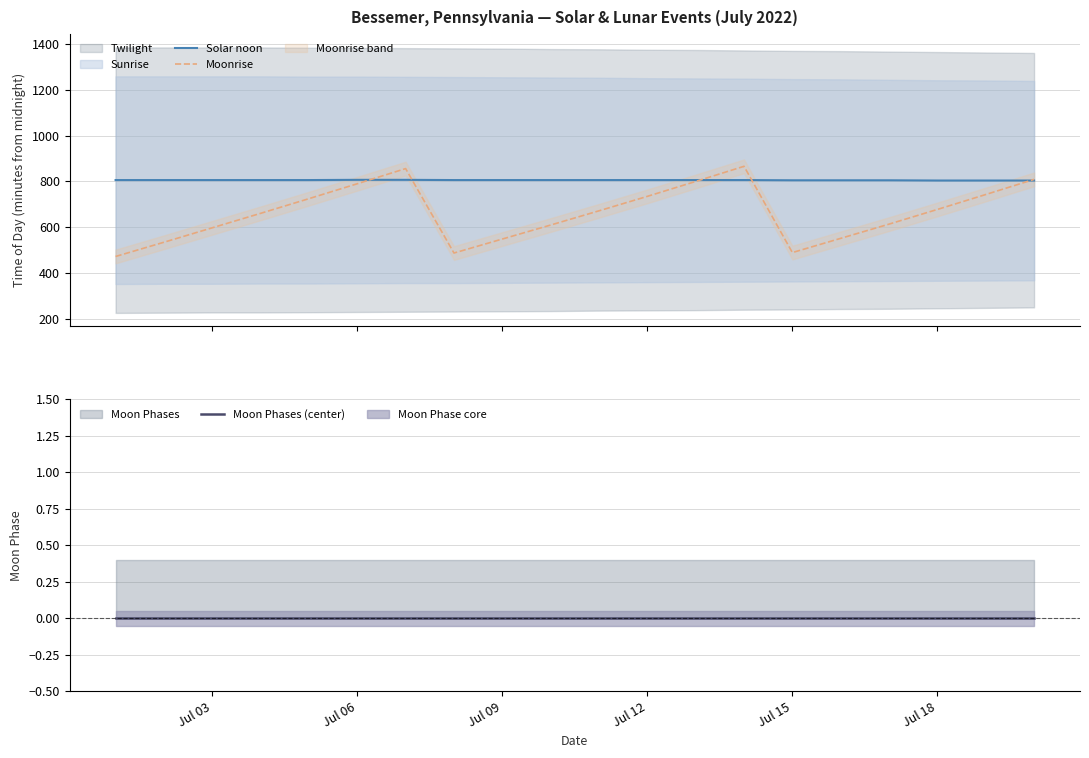

List the series in order of their overall mean, lowest first.

Moon Phases (center), Moonrise, Solar noon